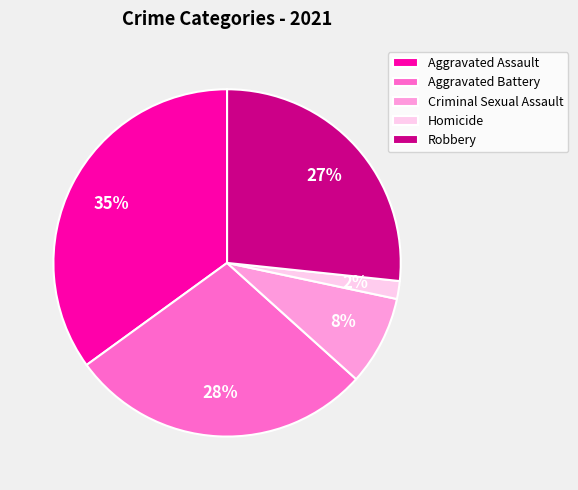

To the nearest percent, what is the combined percentage of Aggravated Assault and Homicide?

37%